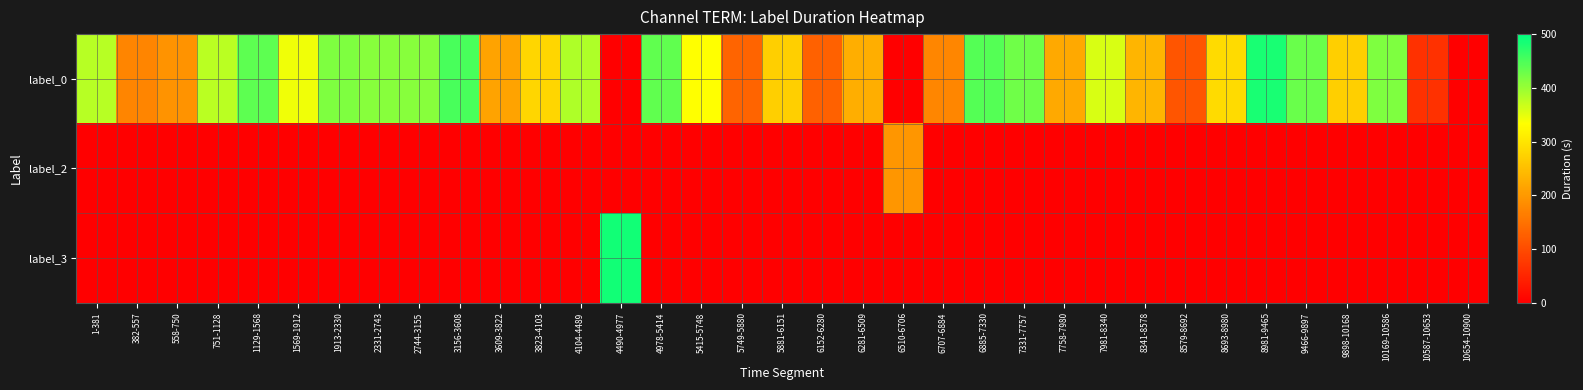

Reading right to left, extract all data points from this chart.

label_0: 10654-10900=0	10587-10653=66	10169-10586=417	9898-10168=270	9466-9897=431	8981-9465=484	8693-8980=287	8579-8692=113	8341-8578=237	7981-8340=359	7758-7980=222	7331-7757=426	6885-7330=445	6707-6884=177	6510-6706=0	6281-6509=228	6152-6280=128	5881-6151=270	5749-5880=131	5415-5748=333	4978-5414=436	4490-4977=0	4104-4489=385	3823-4103=280	3609-3822=213	3156-3608=452	2744-3155=411	2331-2743=412	1913-2330=417	1569-1912=343	1129-1568=439	751-1128=377	558-750=192	382-557=175	1-381=380
label_2: 10654-10900=0	10587-10653=0	10169-10586=0	9898-10168=0	9466-9897=0	8981-9465=0	8693-8980=0	8579-8692=0	8341-8578=0	7981-8340=0	7758-7980=0	7331-7757=0	6885-7330=0	6707-6884=0	6510-6706=196	6281-6509=0	6152-6280=0	5881-6151=0	5749-5880=0	5415-5748=0	4978-5414=0	4490-4977=0	4104-4489=0	3823-4103=0	3609-3822=0	3156-3608=0	2744-3155=0	2331-2743=0	1913-2330=0	1569-1912=0	1129-1568=0	751-1128=0	558-750=0	382-557=0	1-381=0
label_3: 10654-10900=0	10587-10653=0	10169-10586=0	9898-10168=0	9466-9897=0	8981-9465=0	8693-8980=0	8579-8692=0	8341-8578=0	7981-8340=0	7758-7980=0	7331-7757=0	6885-7330=0	6707-6884=0	6510-6706=0	6281-6509=0	6152-6280=0	5881-6151=0	5749-5880=0	5415-5748=0	4978-5414=0	4490-4977=487	4104-4489=0	3823-4103=0	3609-3822=0	3156-3608=0	2744-3155=0	2331-2743=0	1913-2330=0	1569-1912=0	1129-1568=0	751-1128=0	558-750=0	382-557=0	1-381=0